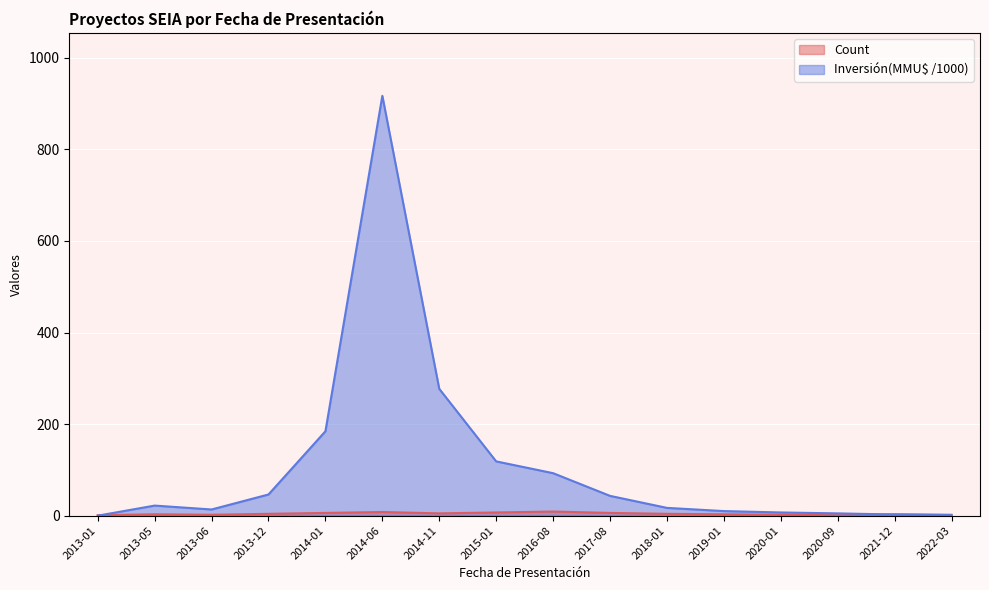

What position from the right is 2020-09?

3